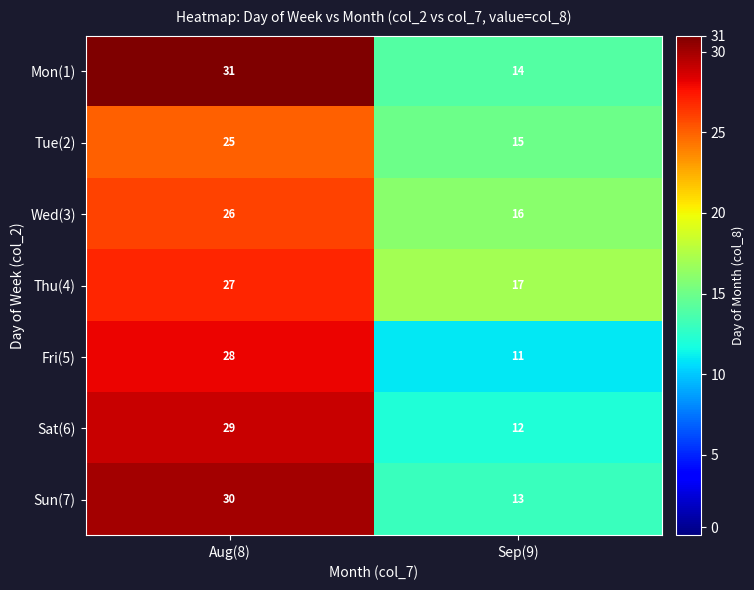

What is the maximum value shown in the chart?

31